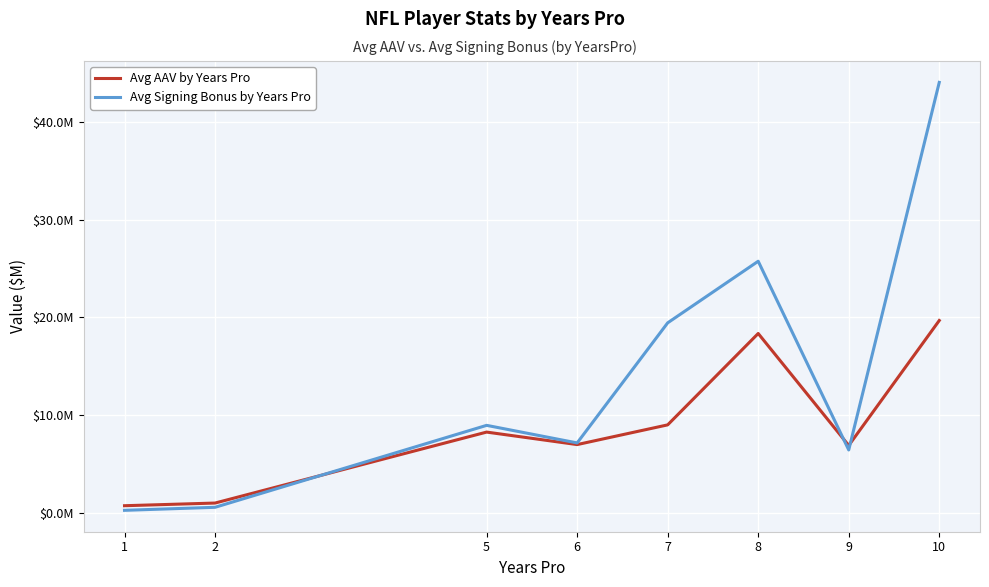

At which category does the chart reach its minimum across all series?

1